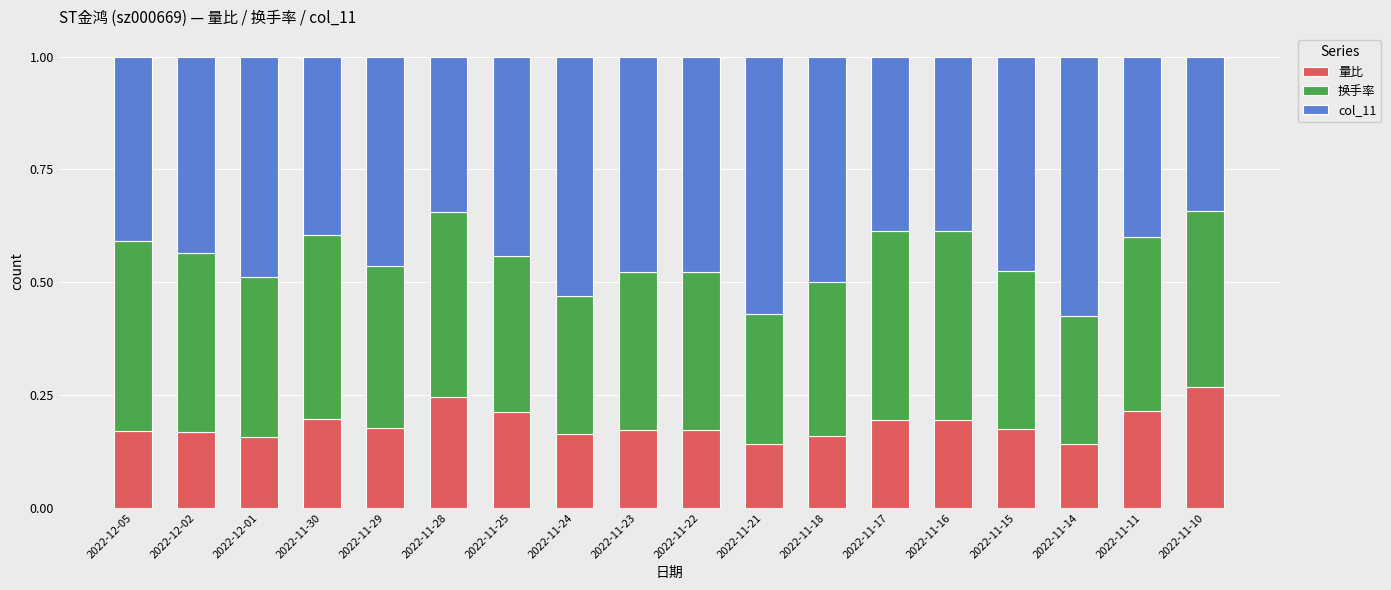

What is the total value across all series at 2022-11-28?

1.0